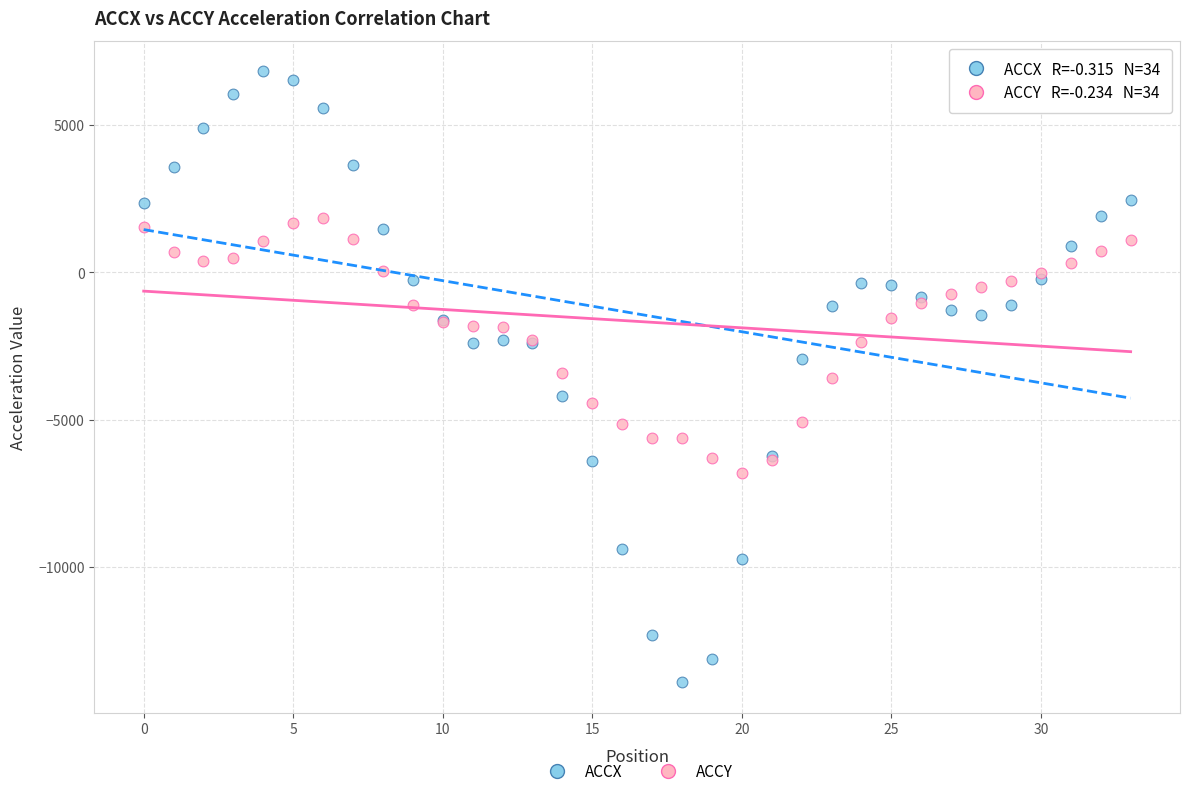

Which series reaches the maximum Y coordinate?

ACCX